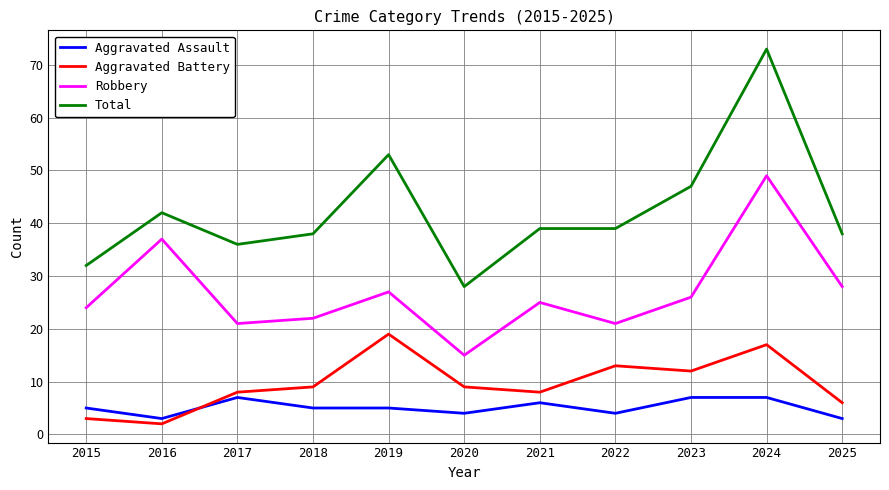

What is the difference between the maximum and minimum values in the Aggravated Battery series?

17